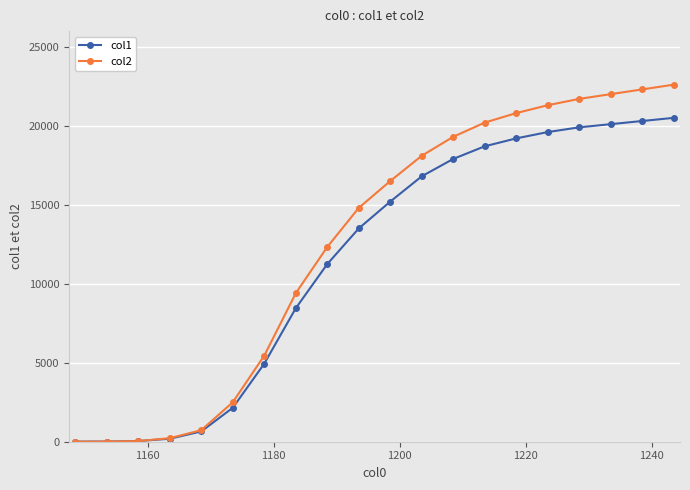

Is this an area chart (filled region under the line)?

No